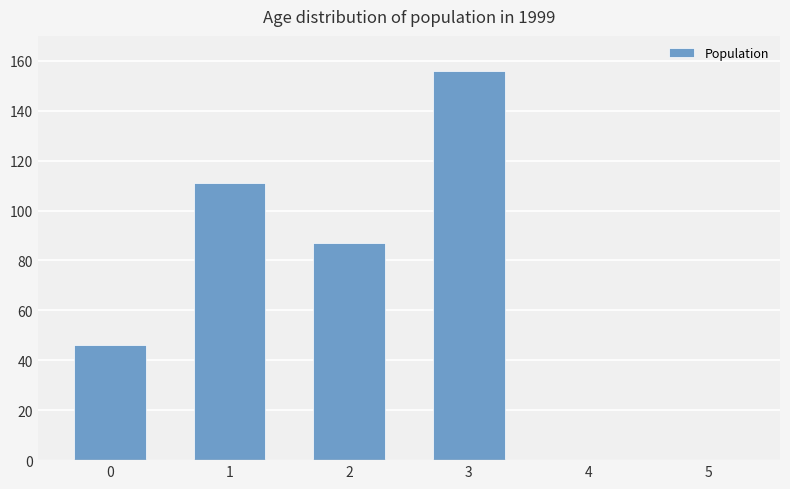

Is it true that the value at 4 is 82?

False